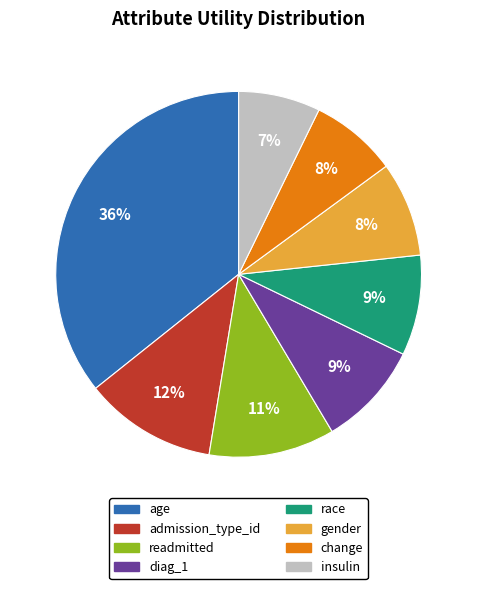

Is the sum of admission_type_id and change greater than half?

No